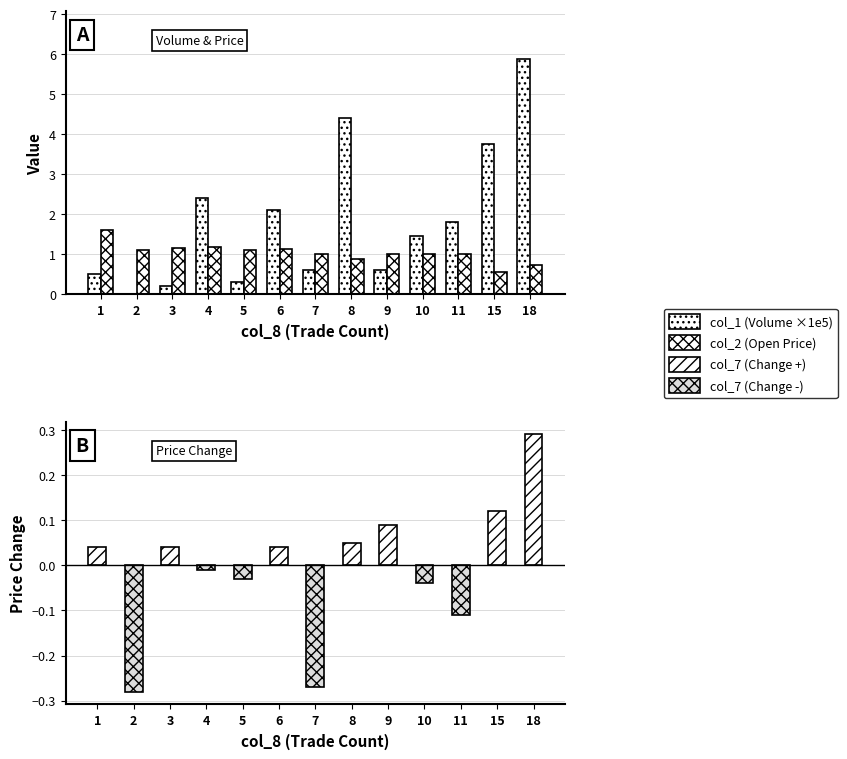

What is the greatest value displayed?

5.9